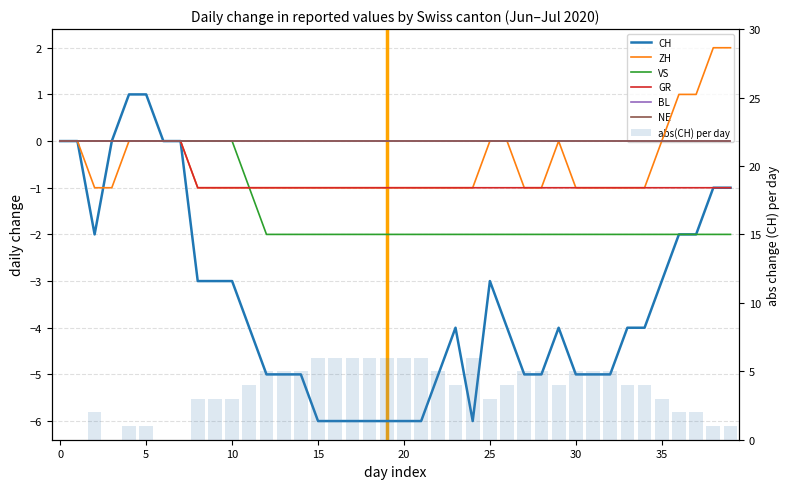

How many ZH values are between -1 and 0?

36